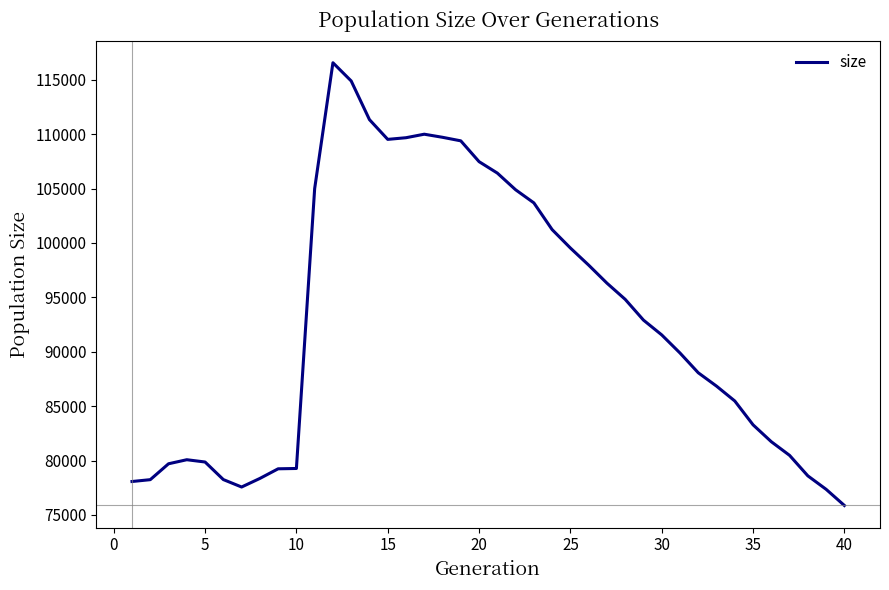

What is the greatest value displayed?

116560